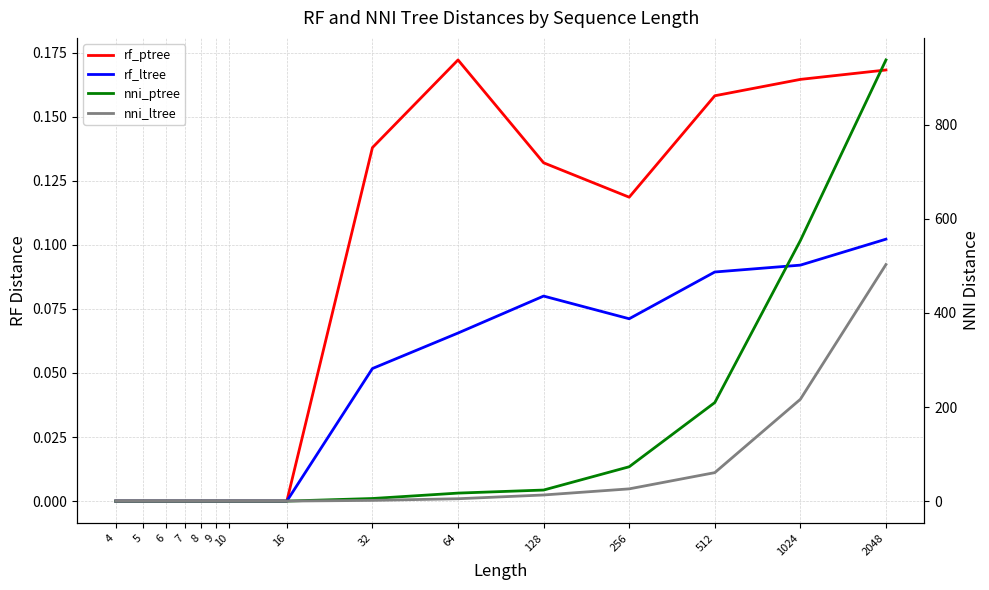

Reading left to right, list all the values displayed in this chart.

rf_ptree: 0.0	0.0	0.0	0.0	0.0	0.0	0.0	0.0	0.1	0.2	0.1	0.1	0.2	0.2	0.2
rf_ltree: 0.0	0.0	0.0	0.0	0.0	0.0	0.0	0.0	0.1	0.1	0.1	0.1	0.1	0.1	0.1
nni_ptree: 0.0	0.0	0.0	0.0	0.0	0.0	0.0	0.0	5.5	17.0	23.5	73.0	209.5	554.0	938.0
nni_ltree: 0.0	0.0	0.0	0.0	0.0	0.0	0.0	0.0	1.5	5.0	13.0	26.0	60.5	216.5	503.0